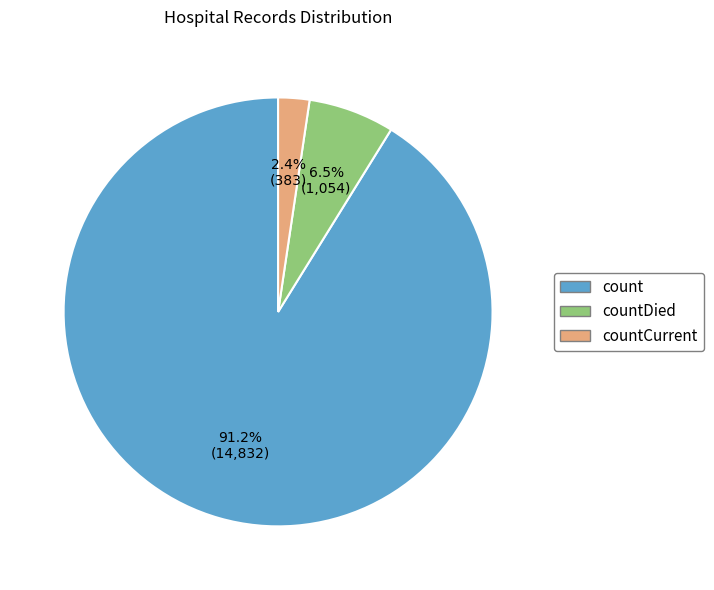

Is there a majority slice in this chart?

Yes